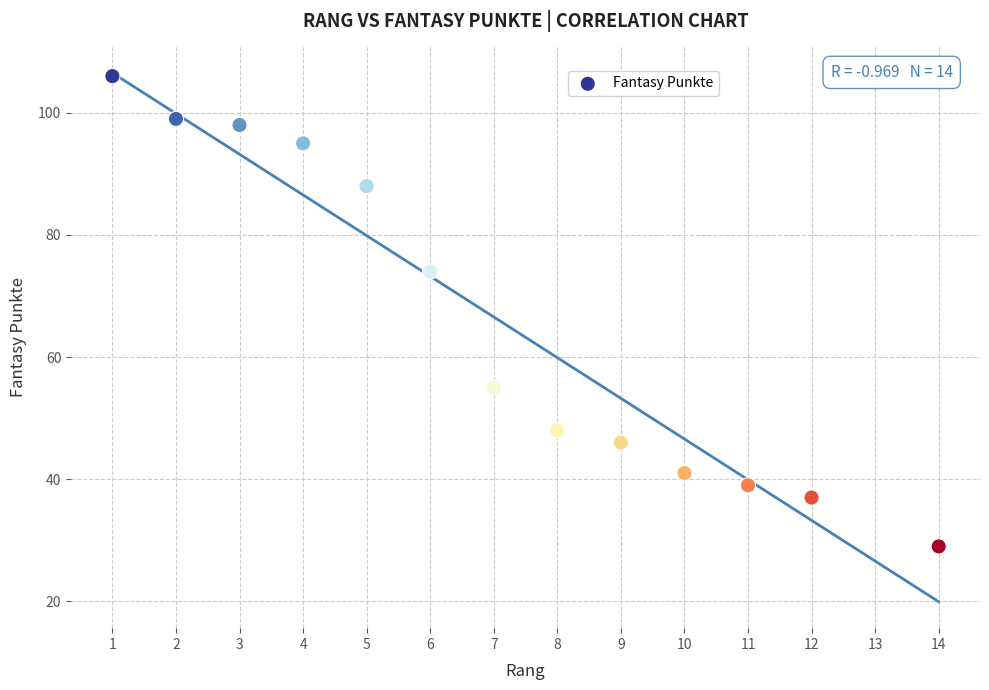

What Y value in the scatter plot is closest to 67?

74